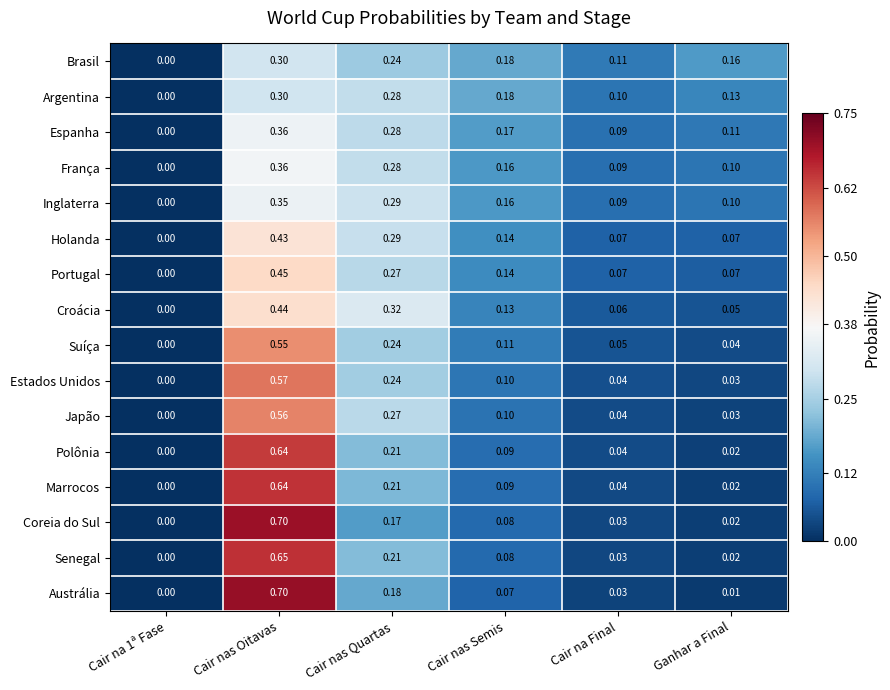

Is the value of Estados Unidos at Cair na 1ª Fase greater than the value of França at Cair nas Semis?

No